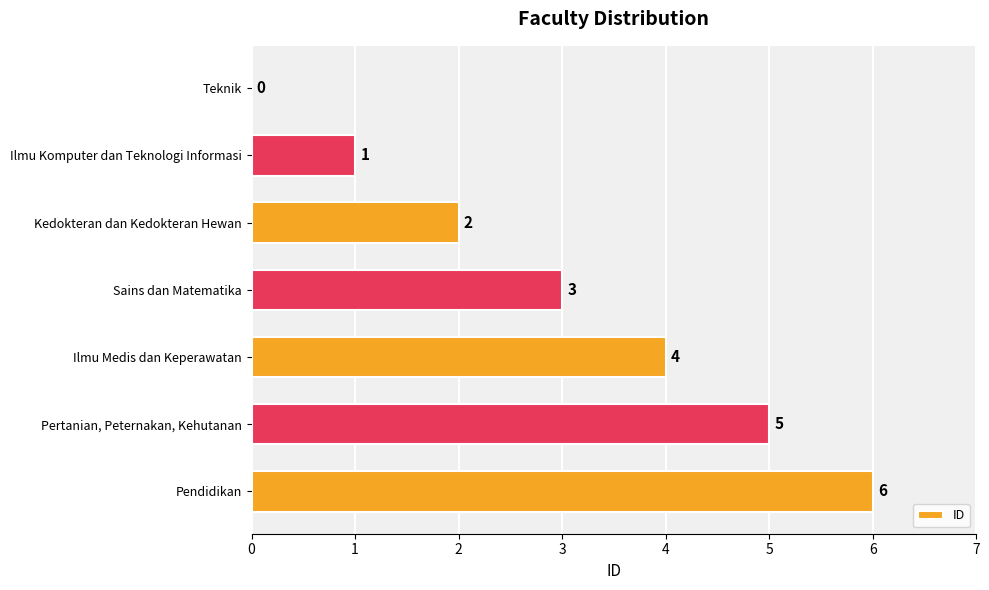

How many data points does each series have?

7